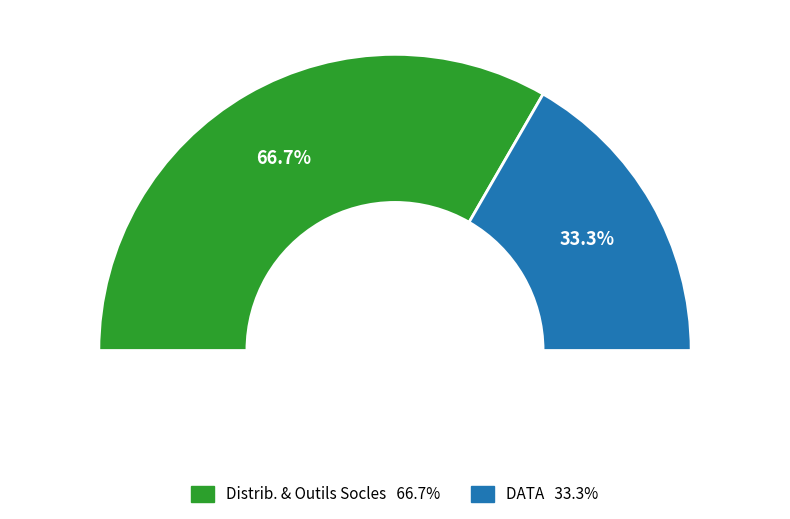

The DOMAINE DISTRIBUTION ET OUTILS SOCLES slice represents 27% of the pie. True or false?

False